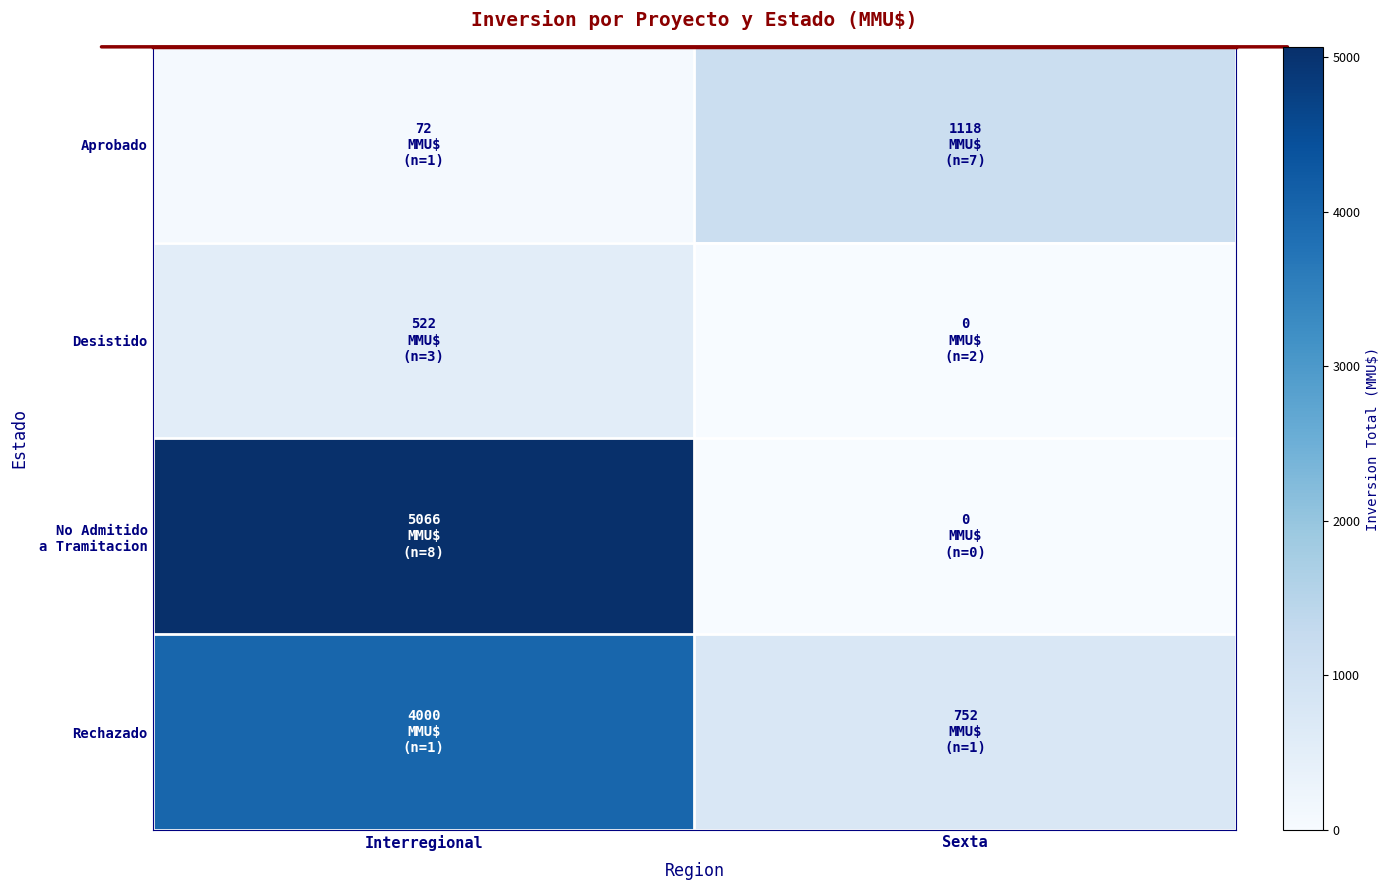

Rank the series by their maximum value, from highest to lowest.

No Admitido a Tramitacion, Rechazado, Aprobado, Desistido